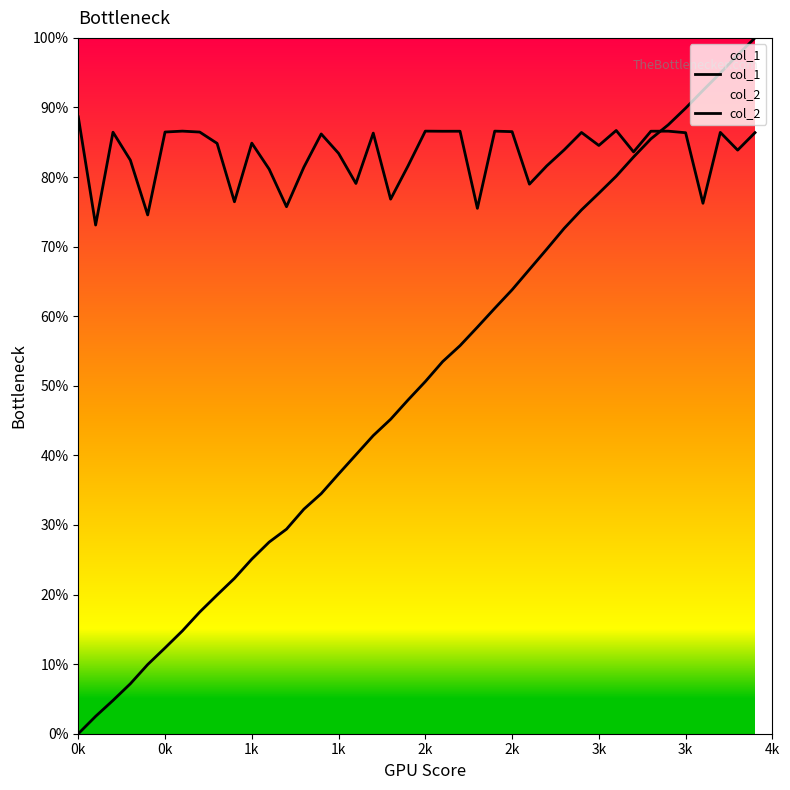

At which category does col_2 reach its first local valley?

0k